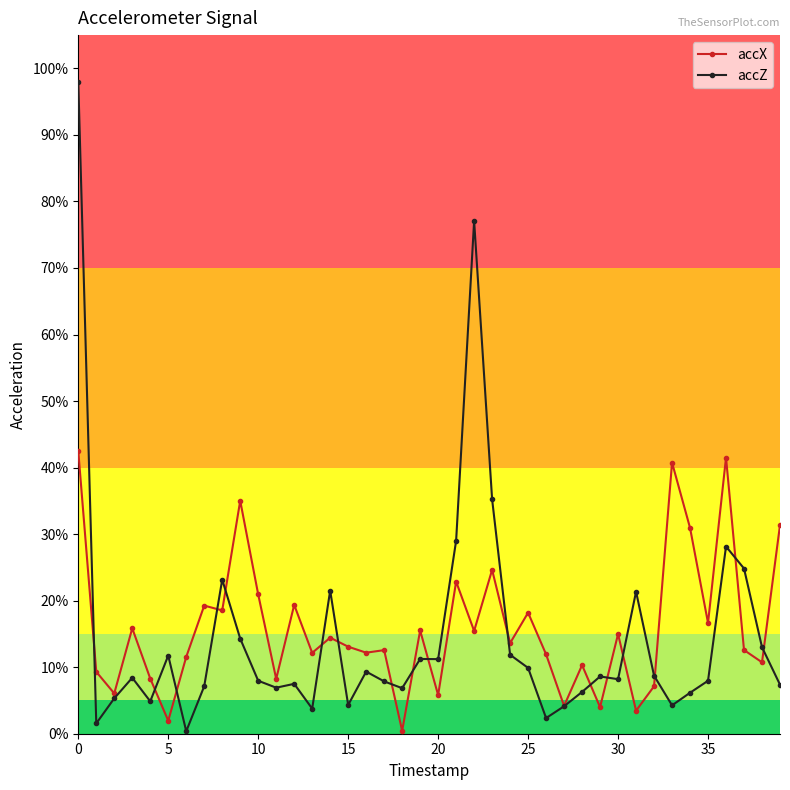

At how many categories does at least one series exceed 0?

40